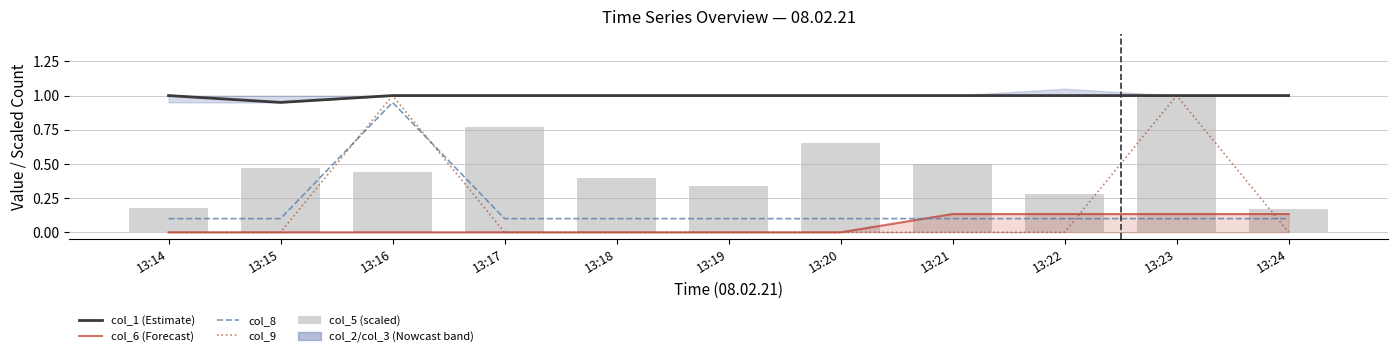

At how many categories does at least one series exceed 0?

11